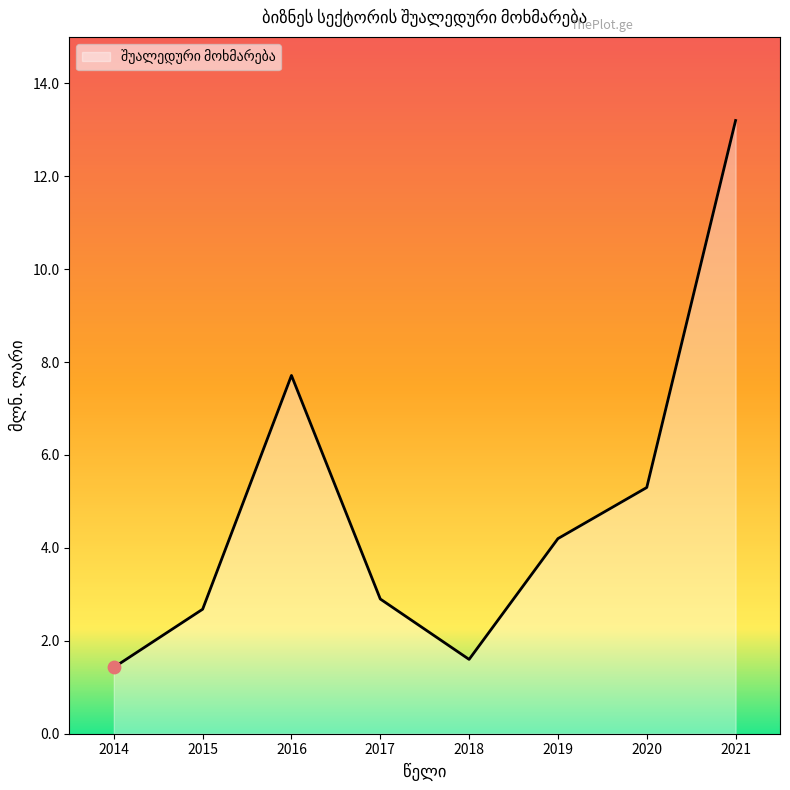

Approximately how many times larger is the value at 2018 compared to 2016?

0.2